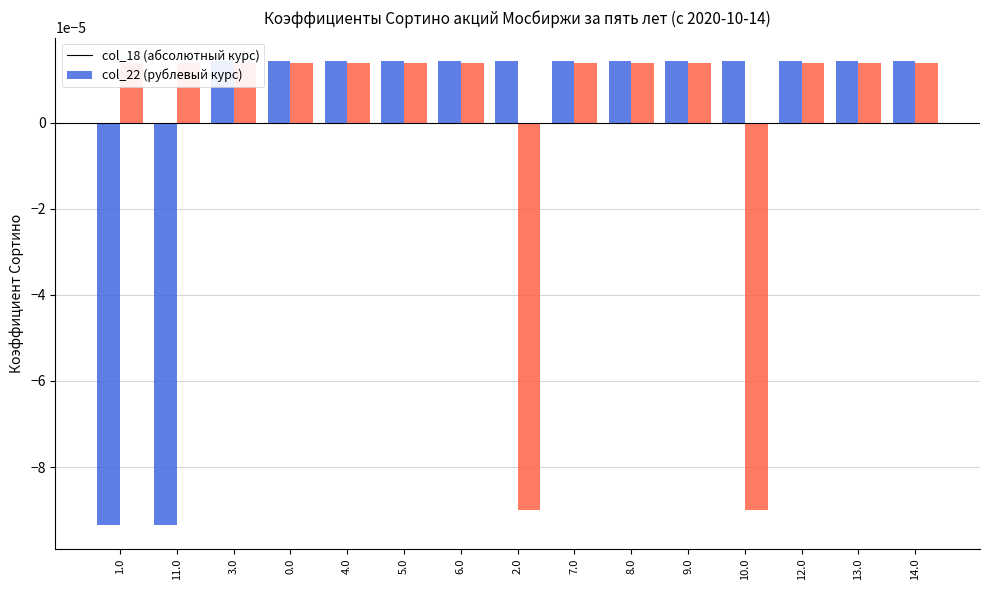

What is the label of the 11th bar from the left?

9.0